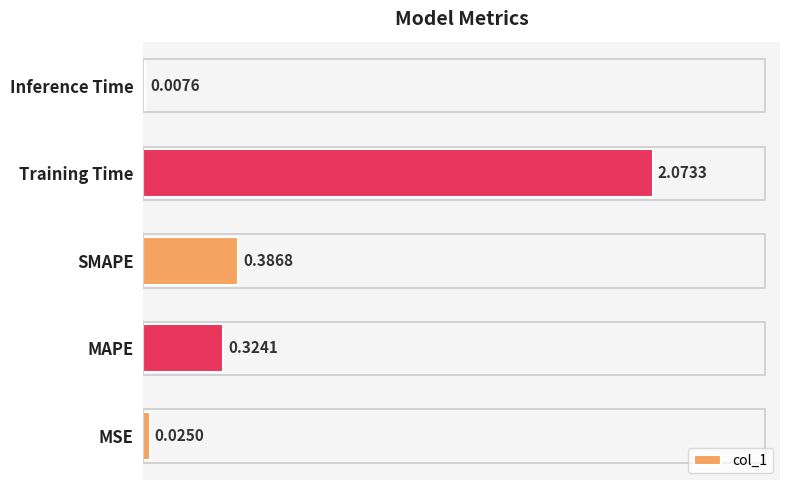

Which has a higher value, SMAPE or MSE?

SMAPE